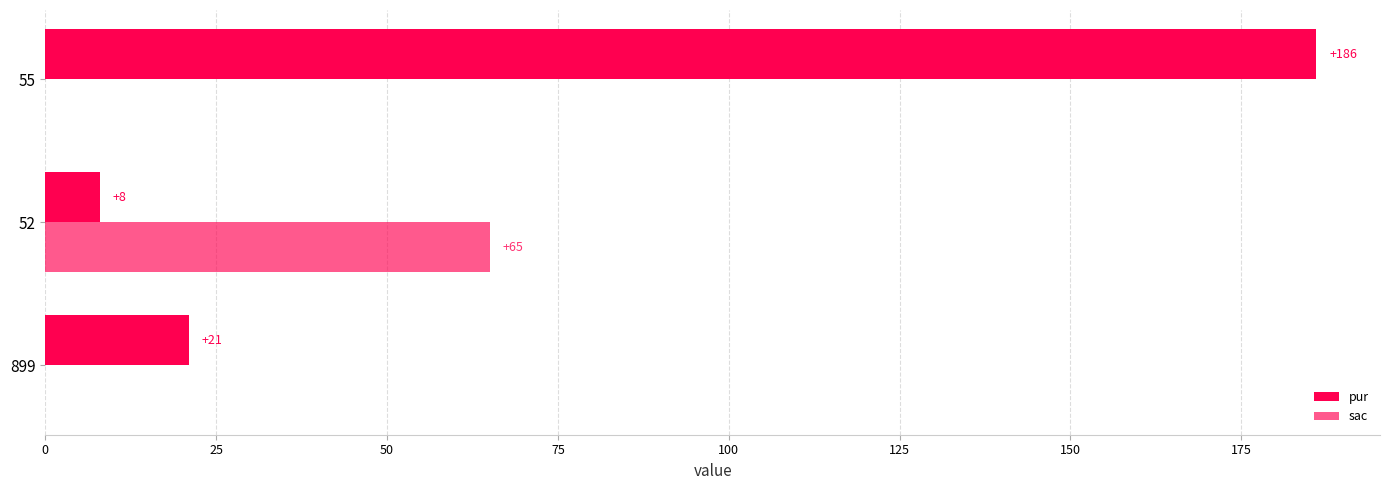

How many positive values does the sac series have?

1